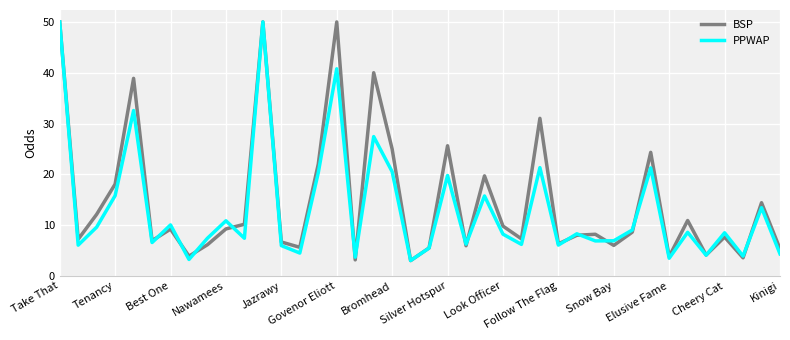

What is the minimum value for BSP?

3.0